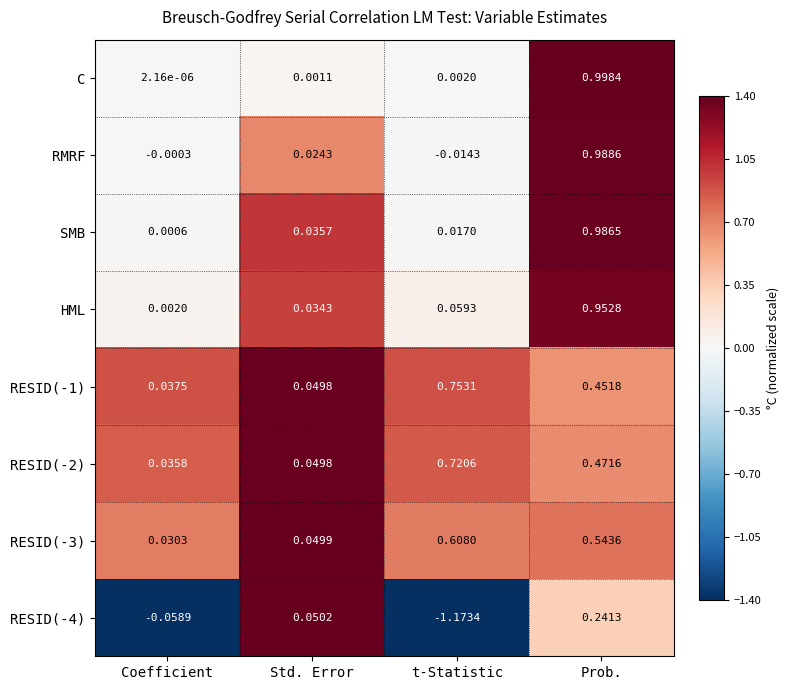

Which category has the lowest value in the RESID(-3) series?

Coefficient